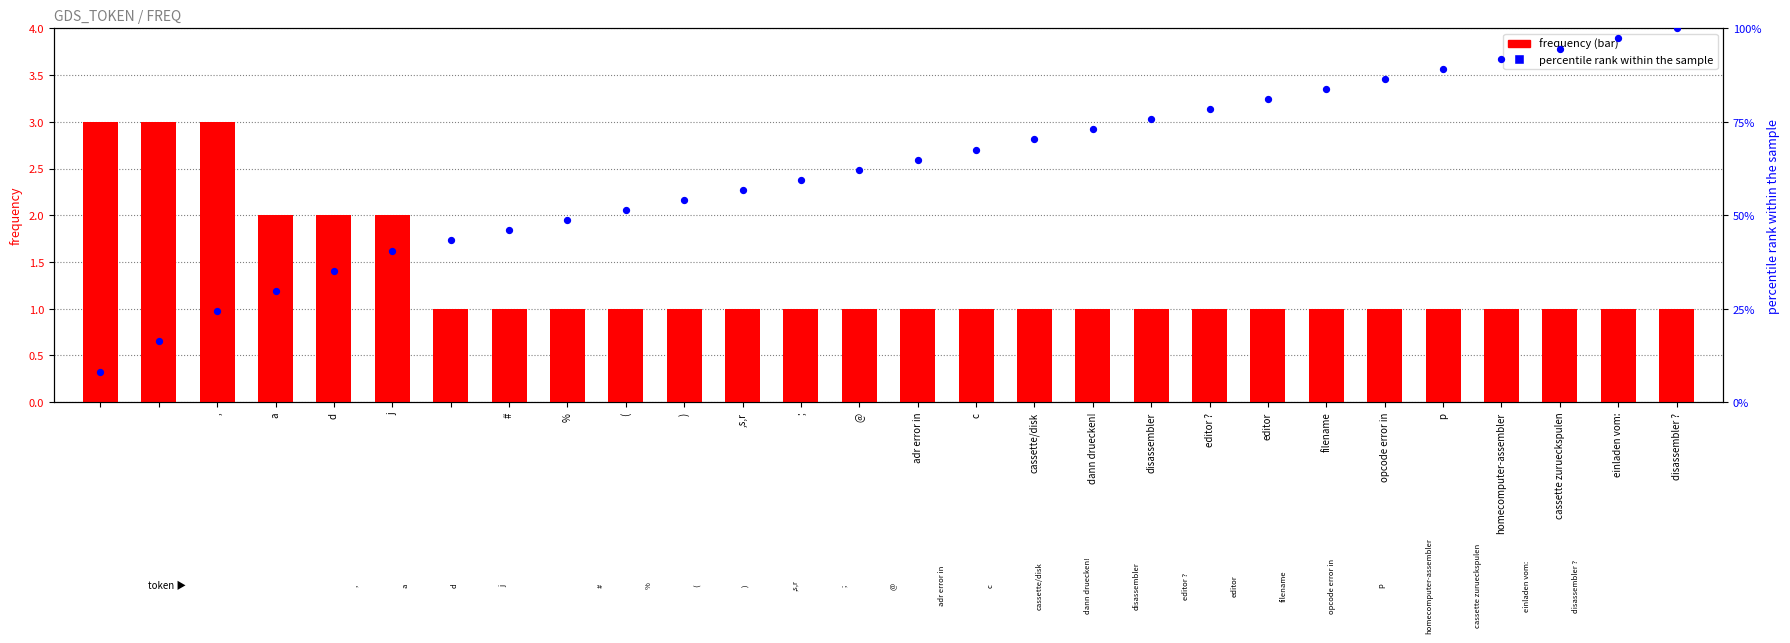

Which series has the largest Y range (max minus min)?

percentile rank within the sample